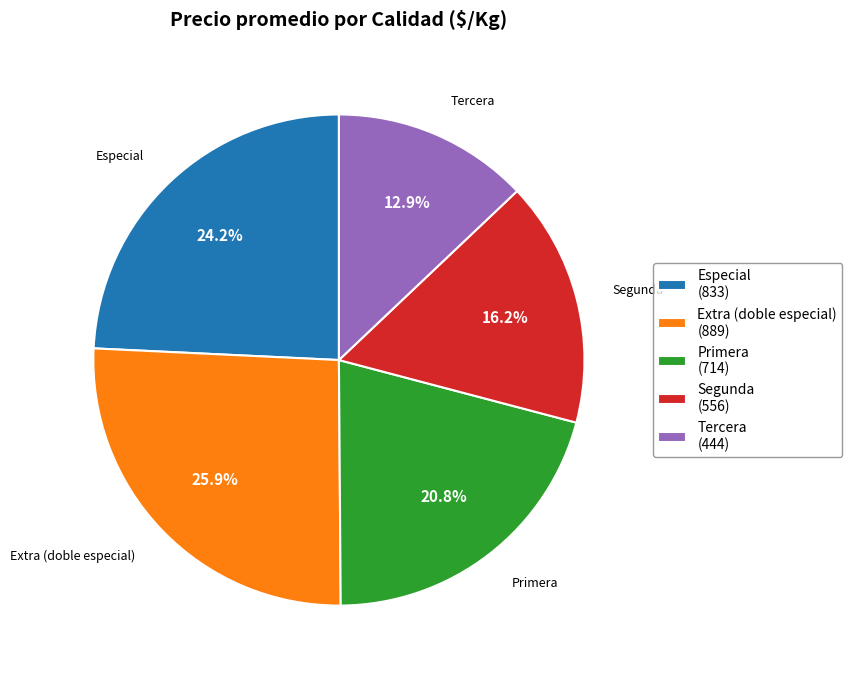

What is the total percentage of Extra (doble especial) and Tercera?

38.8%